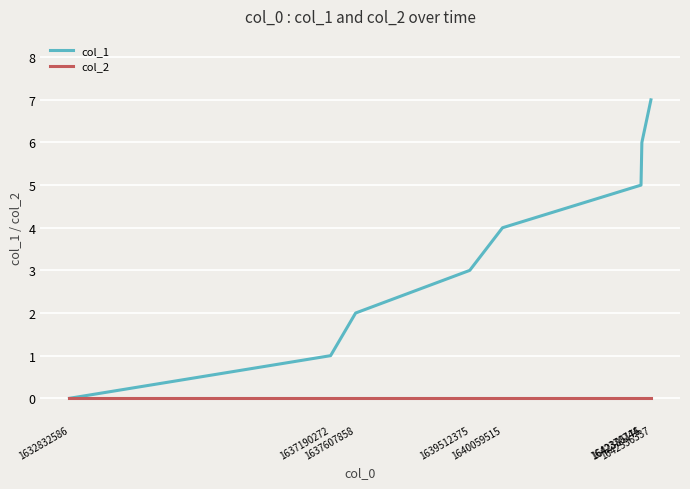

What are all the series names shown in the legend?

col_1, col_2